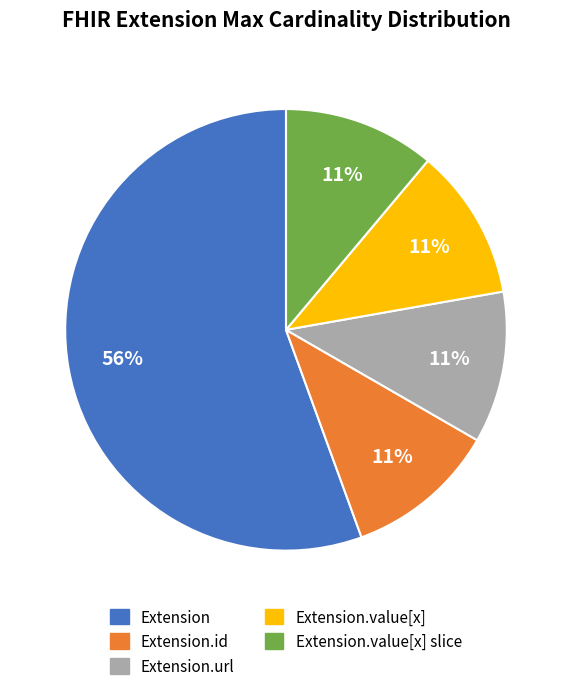

Count the number of slices in the pie.

5